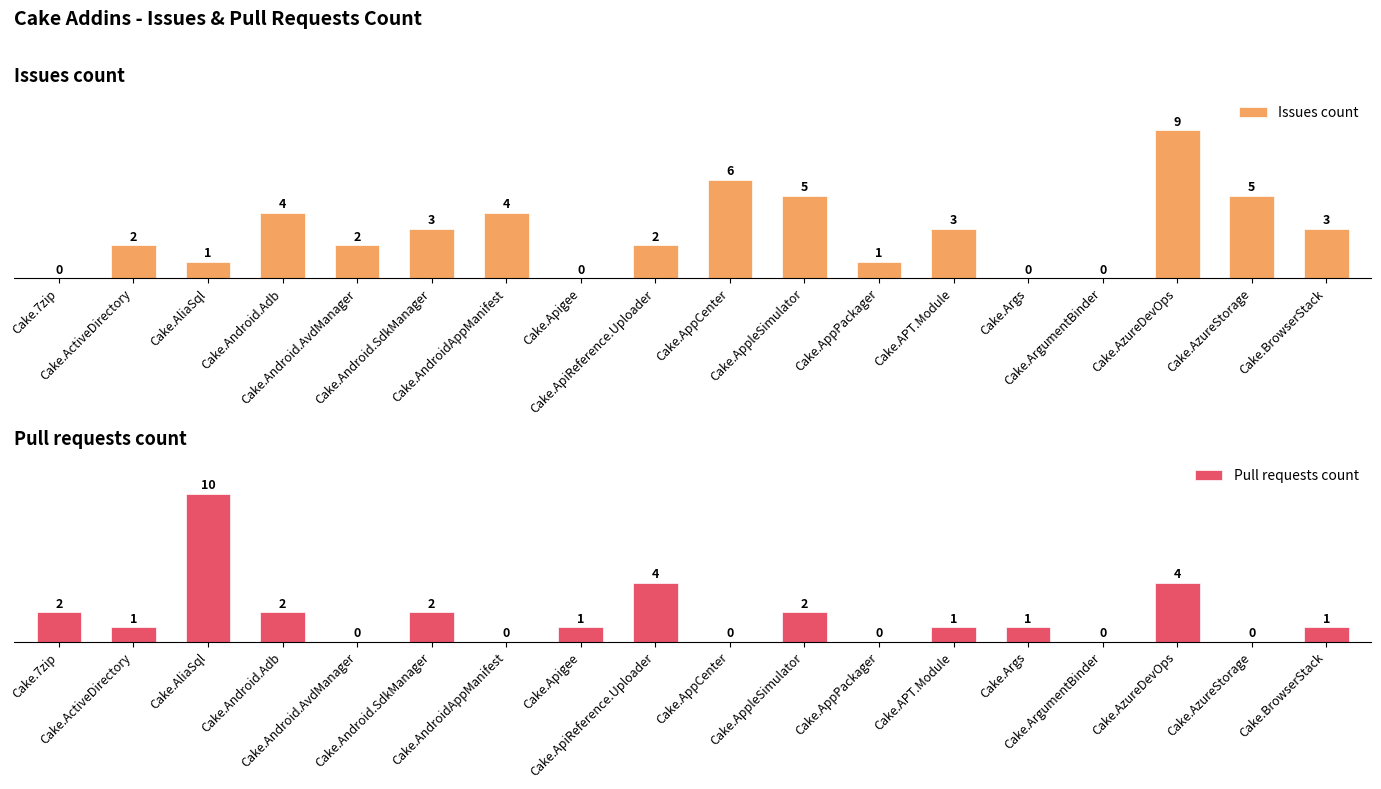

True or false: Issues count has a value of 3 at Cake.AzureStorage.

False